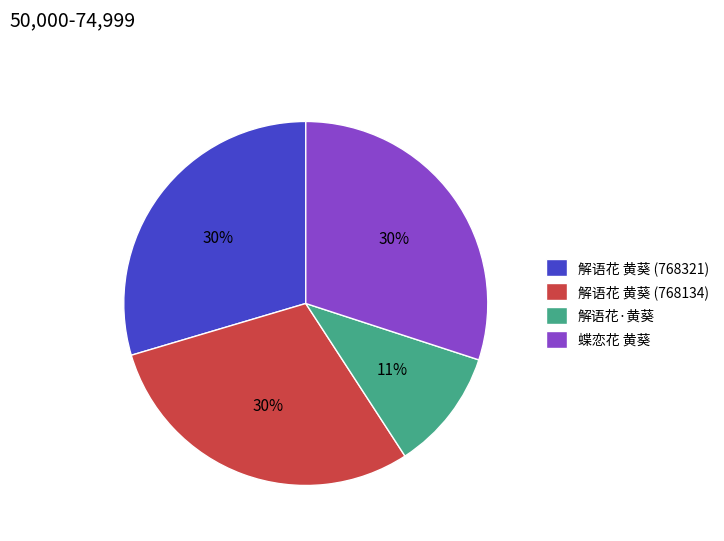

Is 解语花 黄葵 (768134) the majority of the pie?

No